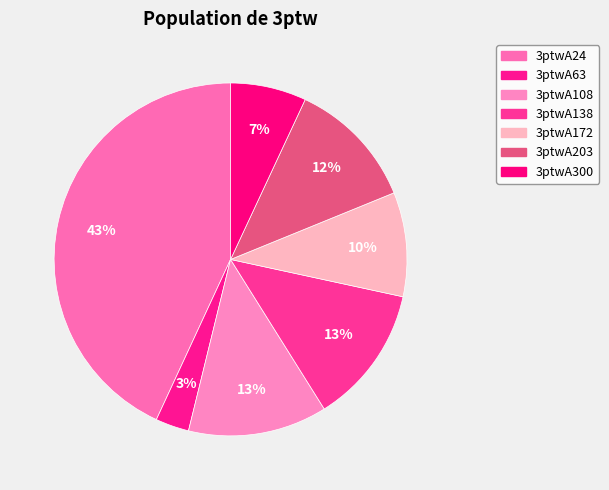

Does 3ptwA203 account for over 50% of the chart?

No